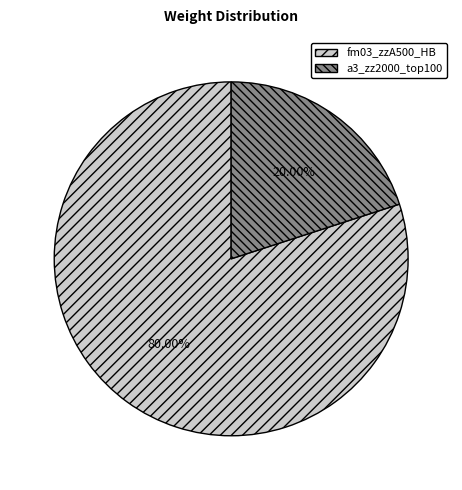

Is there any slice that represents more than half of the pie?

Yes